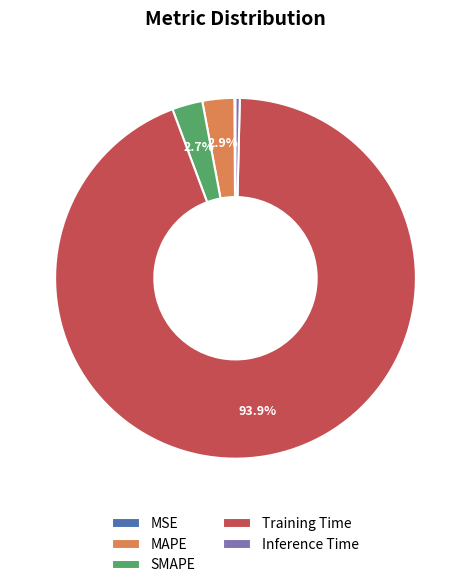

Is the sum of MAPE and Training Time greater than half?

Yes